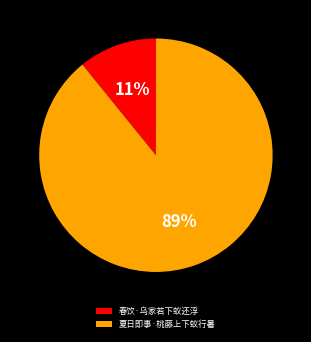

Do 夏日即事·桃藤上下蚁行暑 and 春饮·乌家若下蚁还浮 together represent more than half of the pie?

Yes